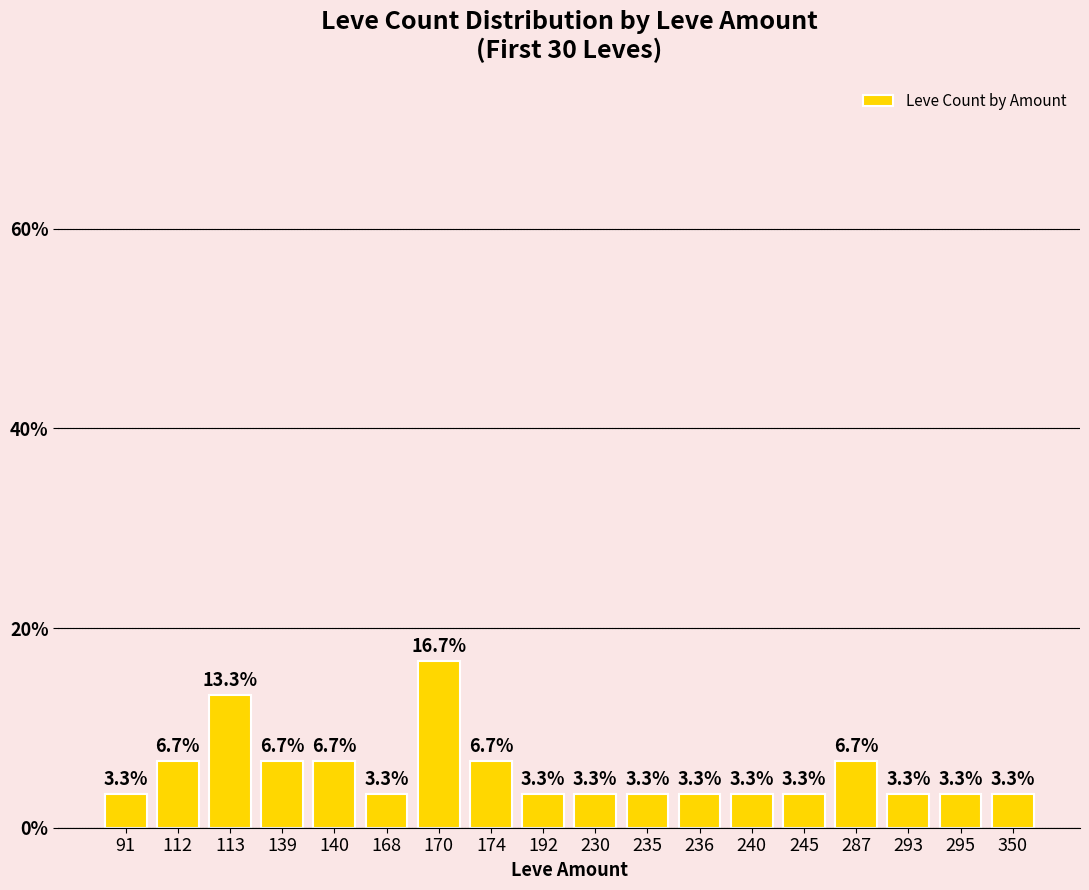

Read the value at 235.

3.3